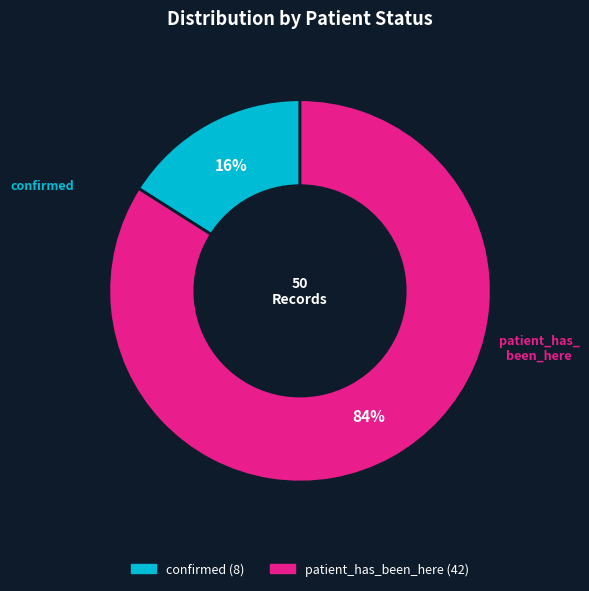

The patient_has_been_here slice represents 78% of the pie. True or false?

False